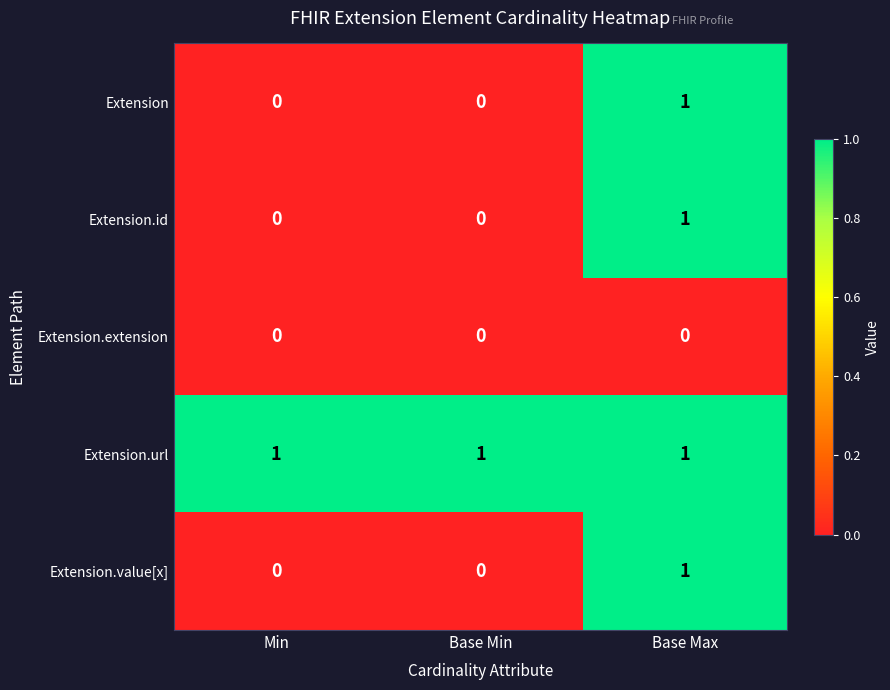

At how many categories does at least one series exceed 0?

3